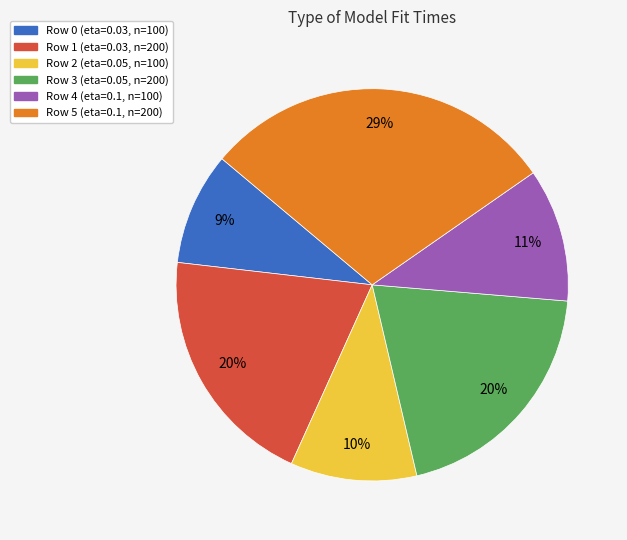

Is the sum of Row 1 (eta=0.03, n=200) and Row 2 (eta=0.05, n=100) greater than half?

No